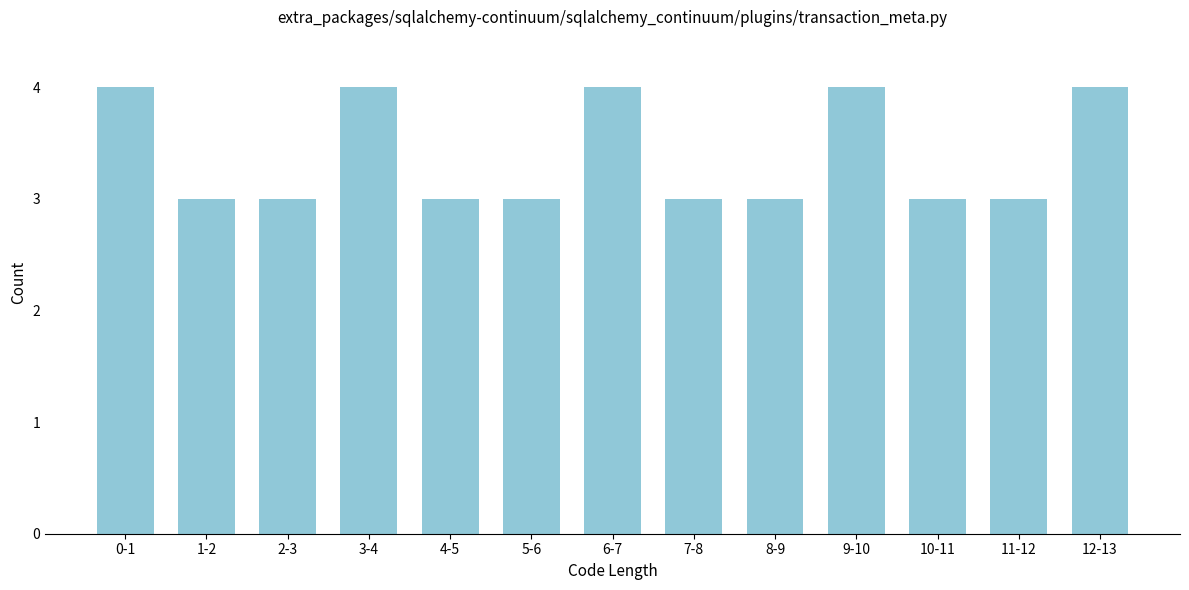

Reading left to right, what are all the values shown in this chart?

4	3	3	4	3	3	4	3	3	4	3	3	4